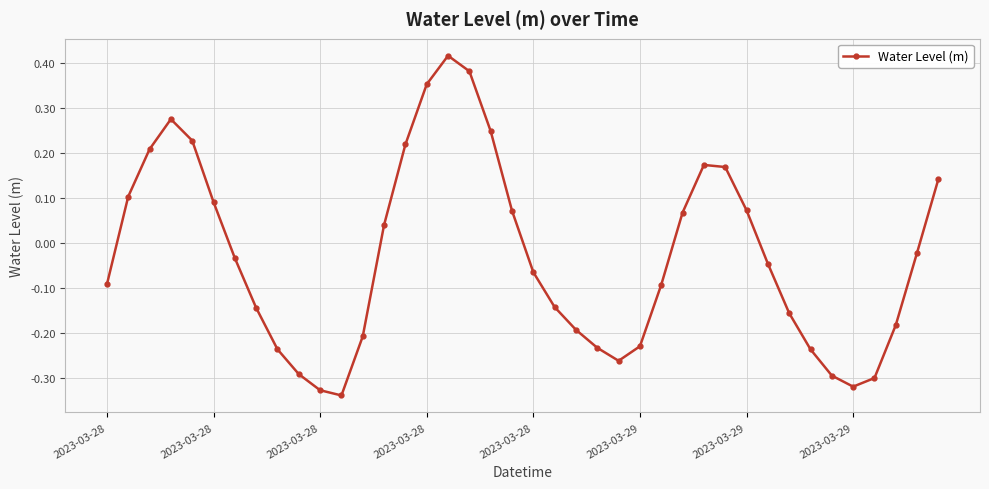

Does the chart have visible grid lines?

Yes